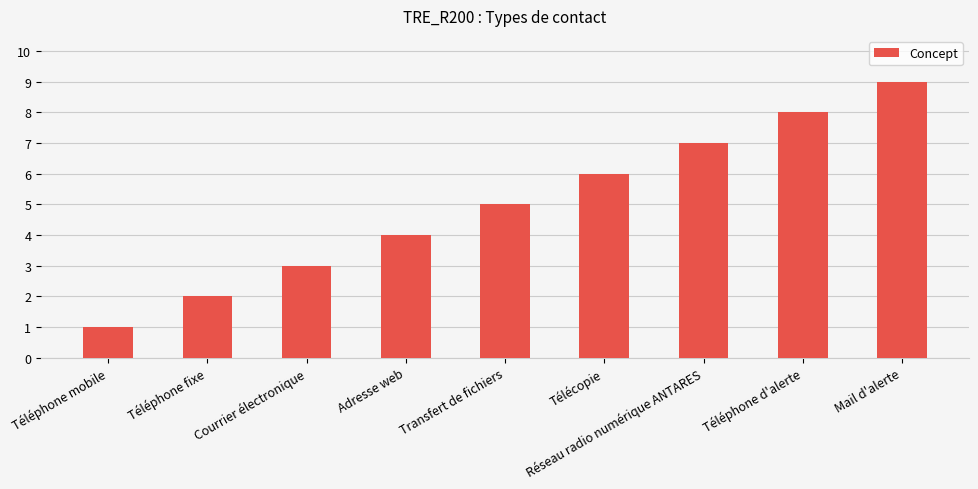

Reading right to left, extract all data points from this chart.

Mail d'alerte=9	Téléphone d'alerte=8	Réseau radio numérique ANTARES=7	Télécopie=6	Transfert de fichiers=5	Adresse web=4	Courrier électronique=3	Téléphone fixe=2	Téléphone mobile=1